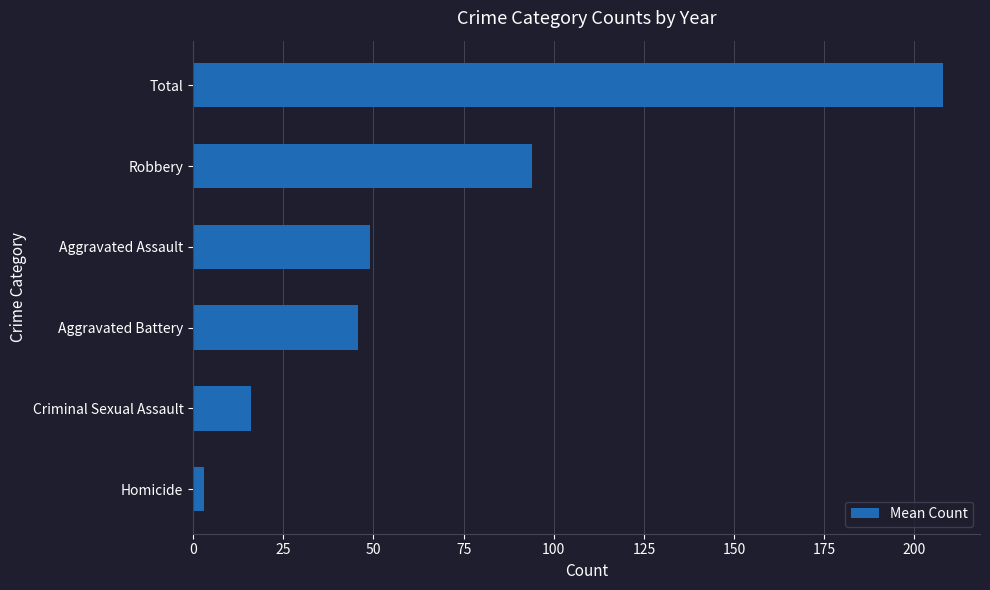

List the labels in order of value, smallest first.

Homicide, Criminal Sexual Assault, Aggravated Battery, Aggravated Assault, Robbery, Total